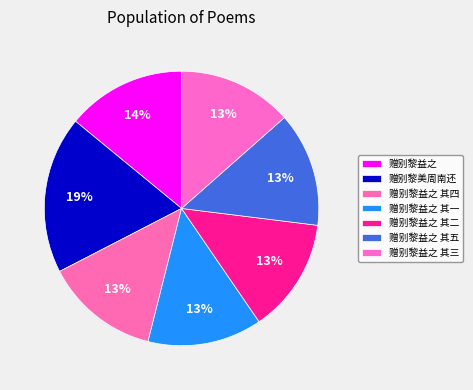

Which category has the smallest portion of the pie?

赠别黎益之 其一